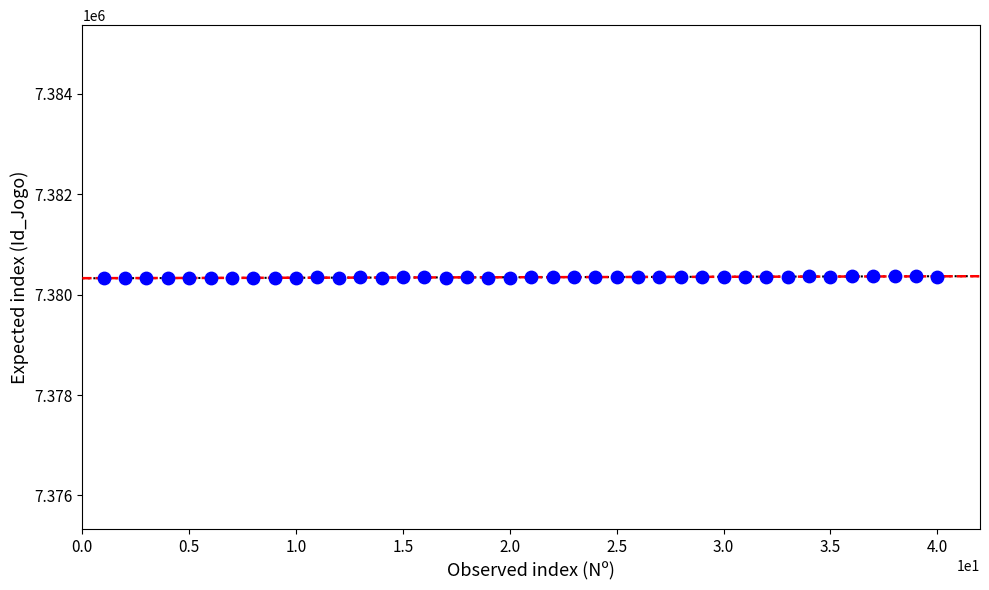

What is the range of X values (max minus min)?

39